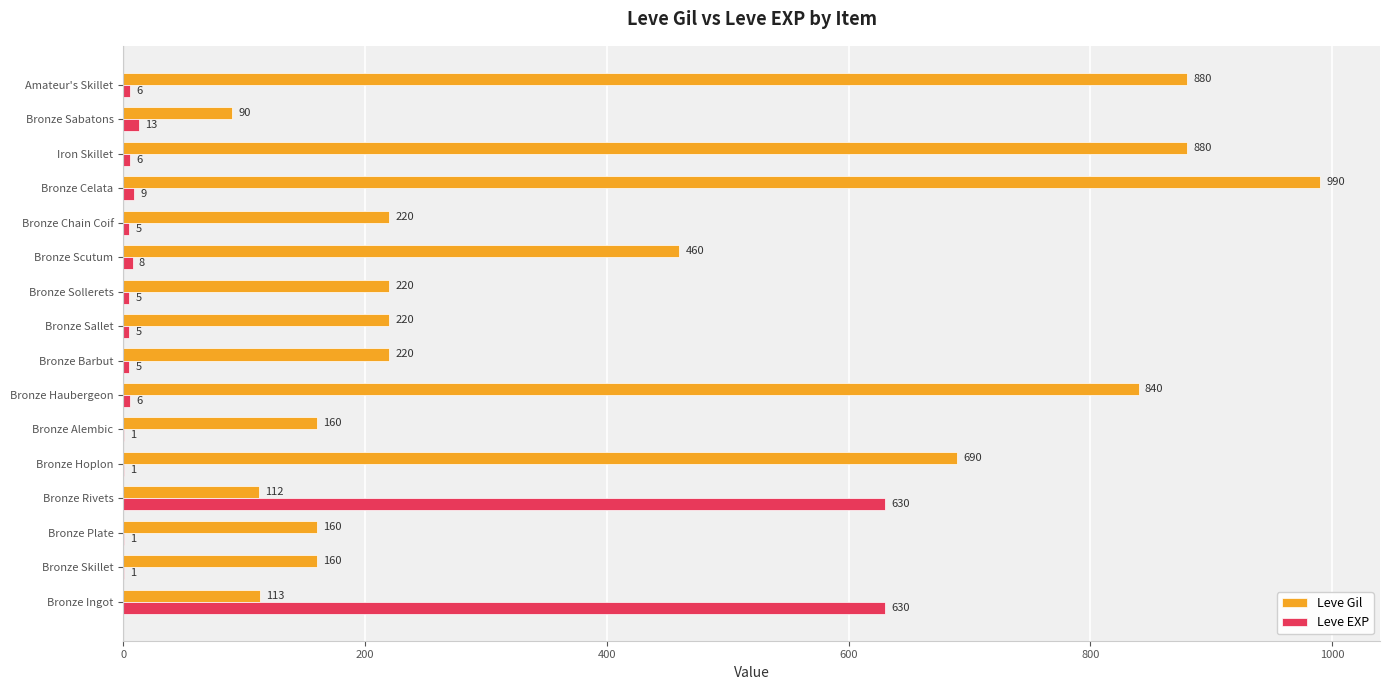

At which category does the chart reach its peak across all series?

Bronze Celata